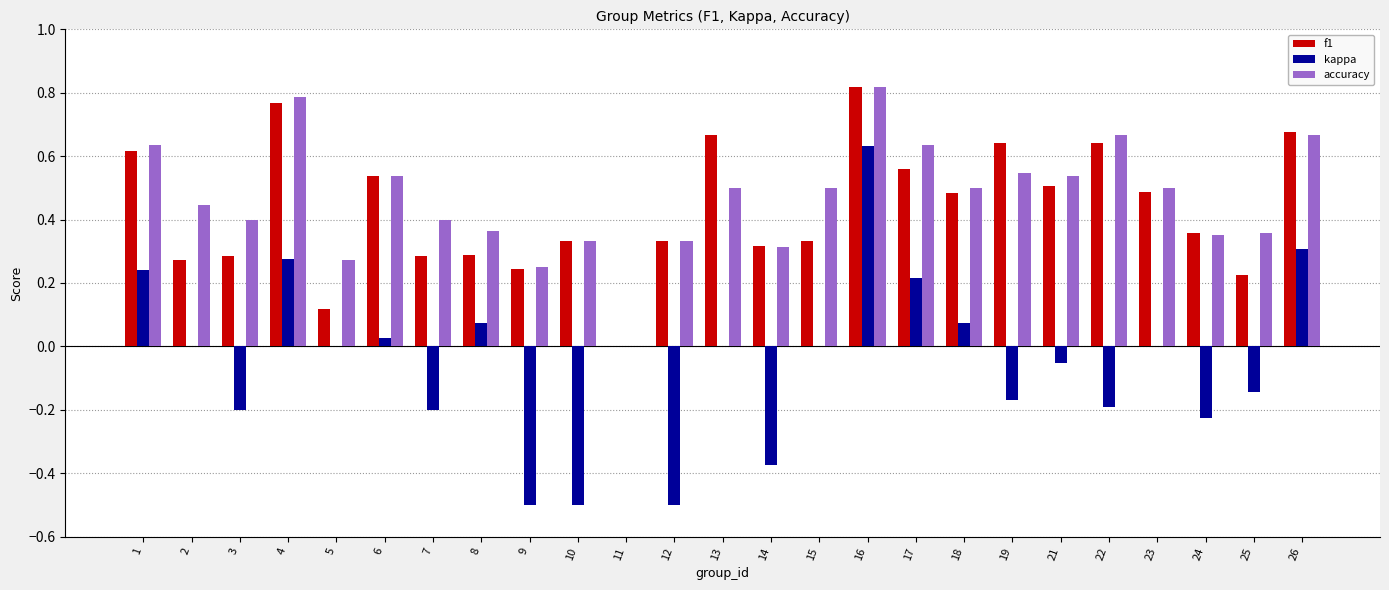

At which category is the sum across all series the highest?

16